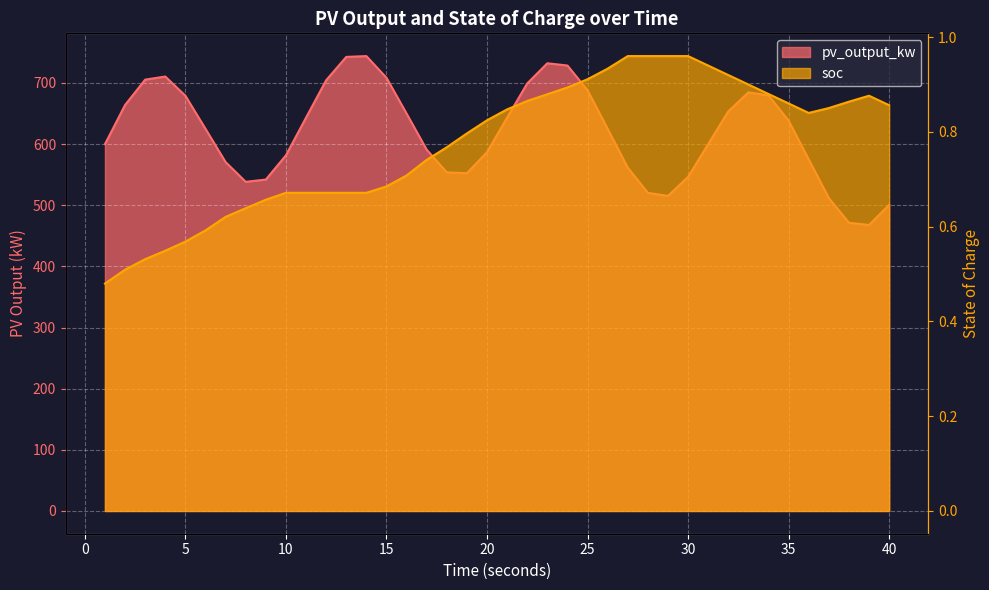

Between 11.0 and 21.0, which series saw the biggest shift?

soc